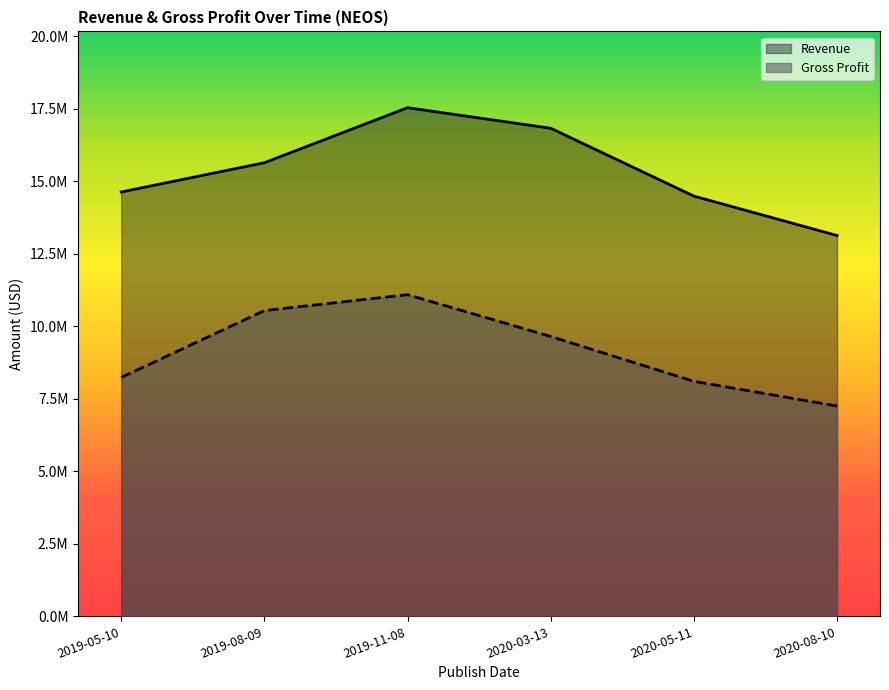

True or false: Gross Profit has a value of 9651000 at 2020-03-13.

True